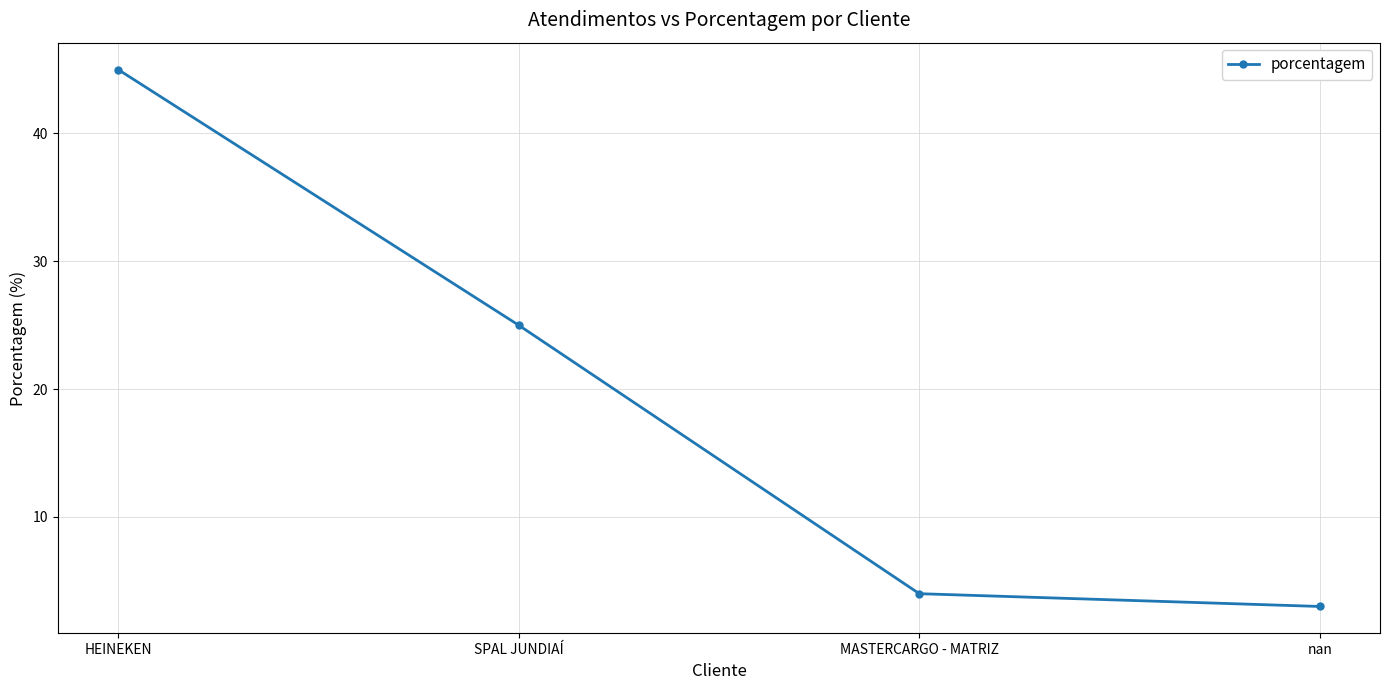

The chart shows a value of 45 at HEINEKEN. True or false?

True